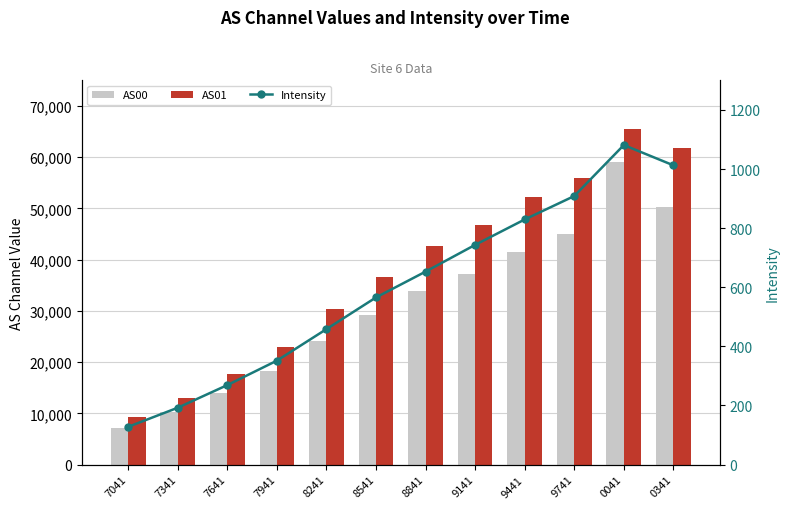

Which series changed the most between 8841 and 9141?

AS01